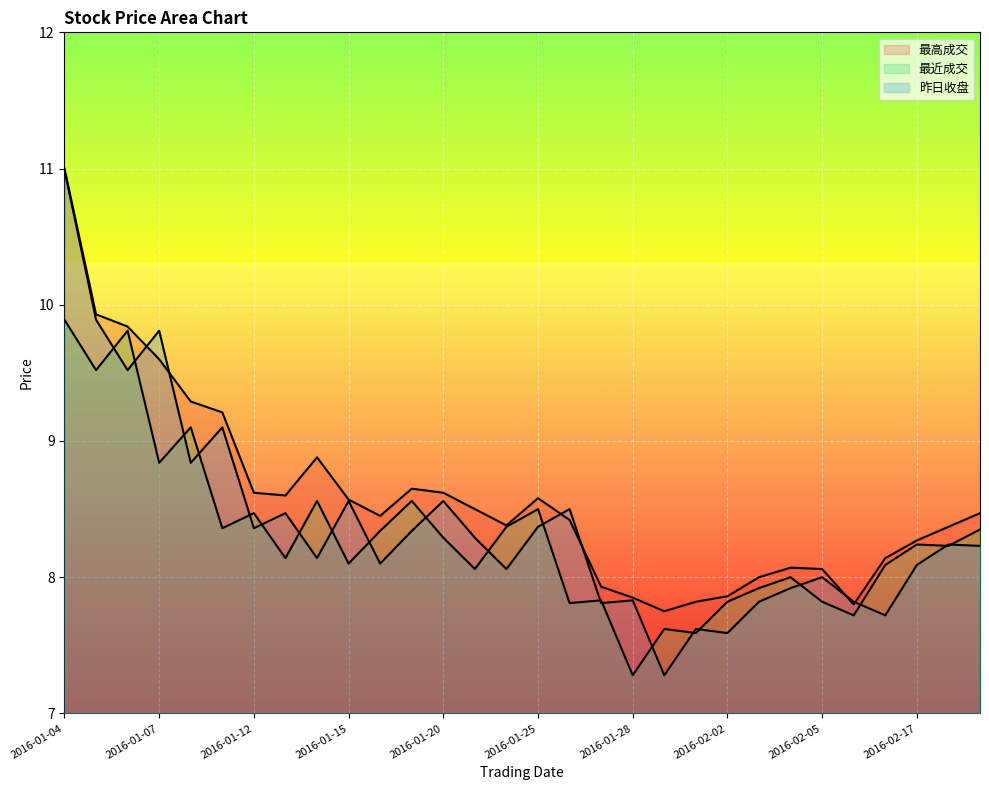

Rank the categories by 昨日收盘 value from highest to lowest.

2016-01-04, 2016-01-05, 2016-01-07, 2016-01-06, 2016-01-11, 2016-01-08, 2016-01-15, 2016-01-20, 2016-01-26, 2016-01-13, 2016-01-25, 2016-01-12, 2016-01-19, 2016-01-21, 2016-02-18, 2016-02-19, 2016-01-14, 2016-01-18, 2016-02-17, 2016-01-22, 2016-02-05, 2016-02-04, 2016-01-28, 2016-02-03, 2016-02-15, 2016-01-27, 2016-02-16, 2016-02-01, 2016-02-02, 2016-01-29